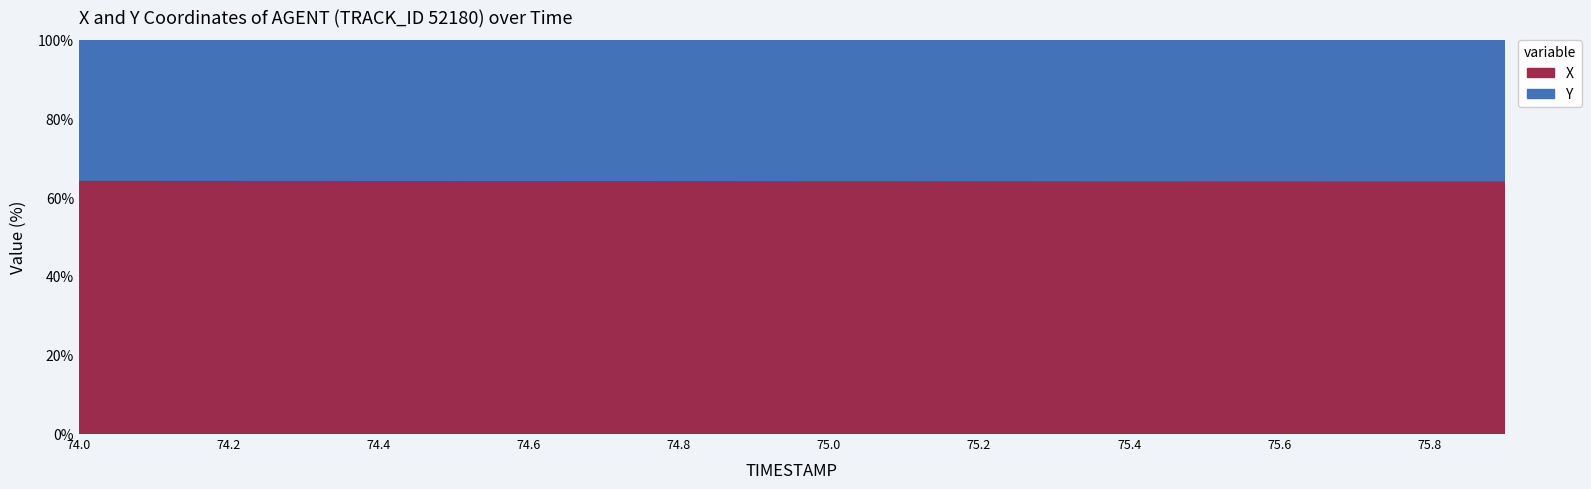

What is the sum of the values at 75.8 and 74.8?

128.7